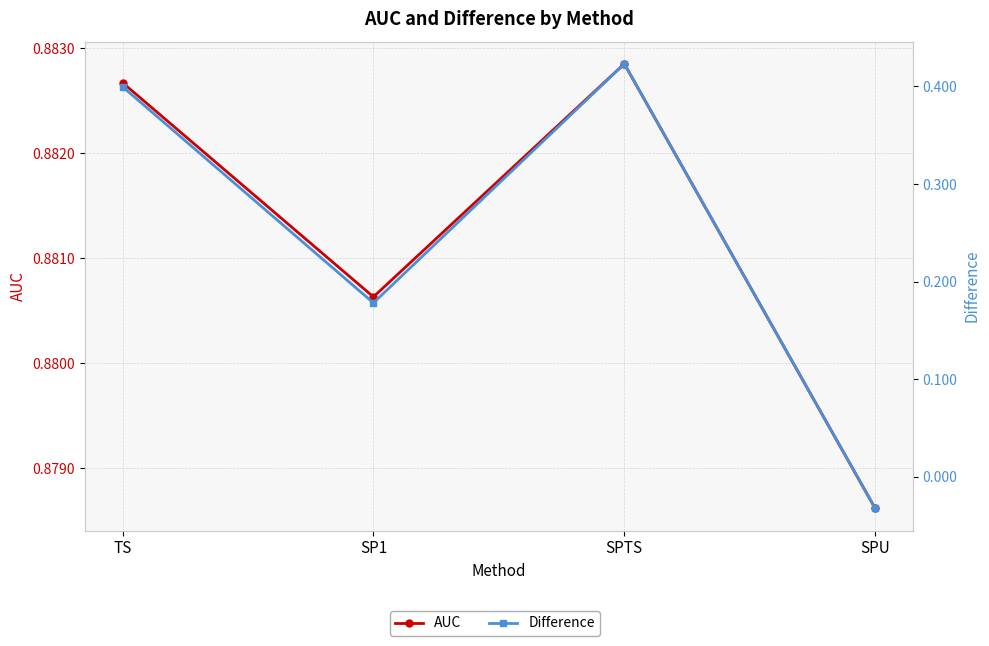

Between TS and SPU, which series saw the biggest shift?

Difference